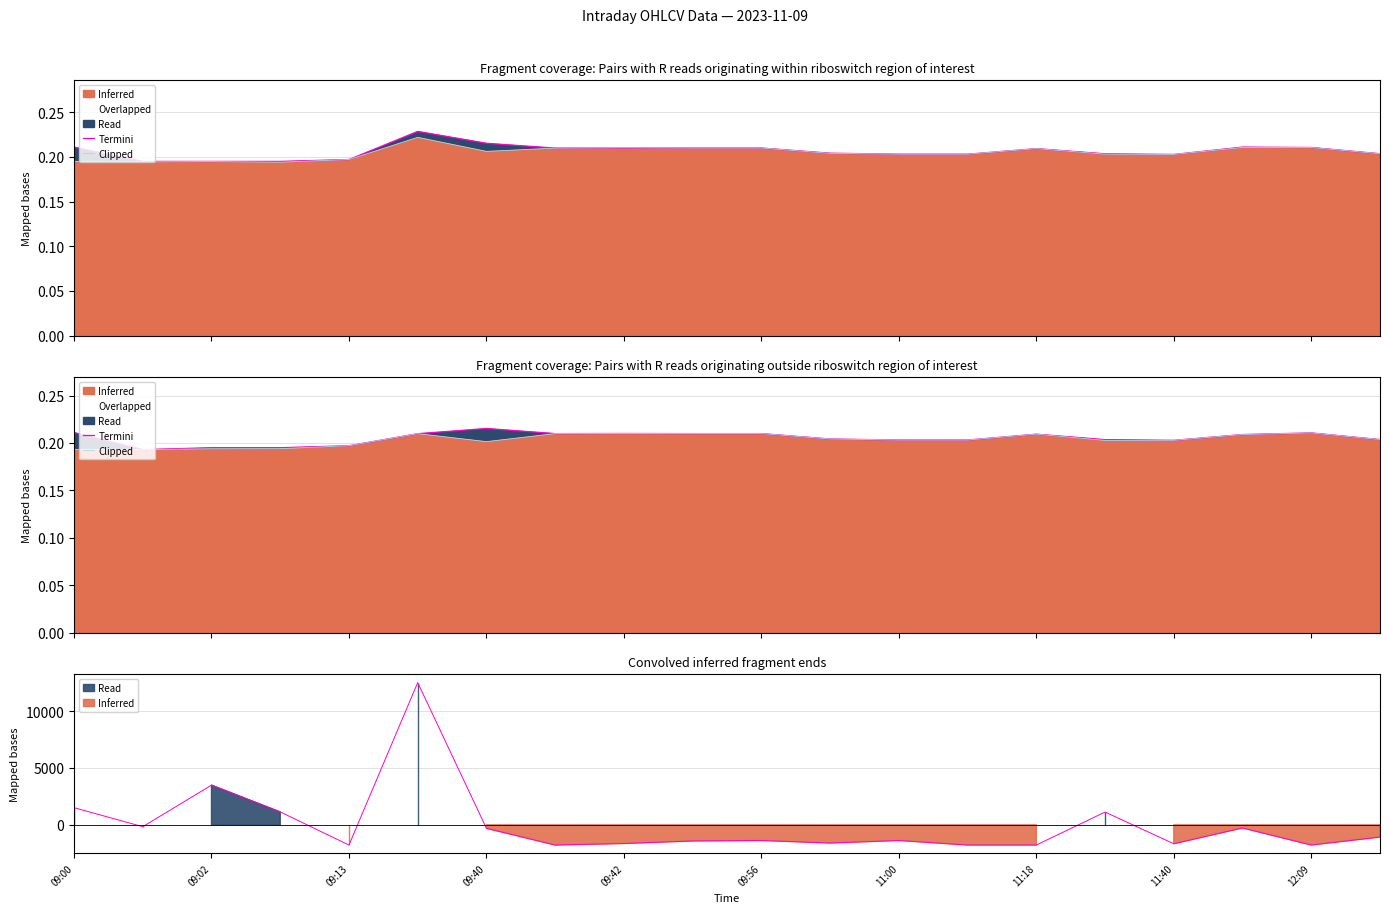

Which series has the largest range (max minus min)?

Termini